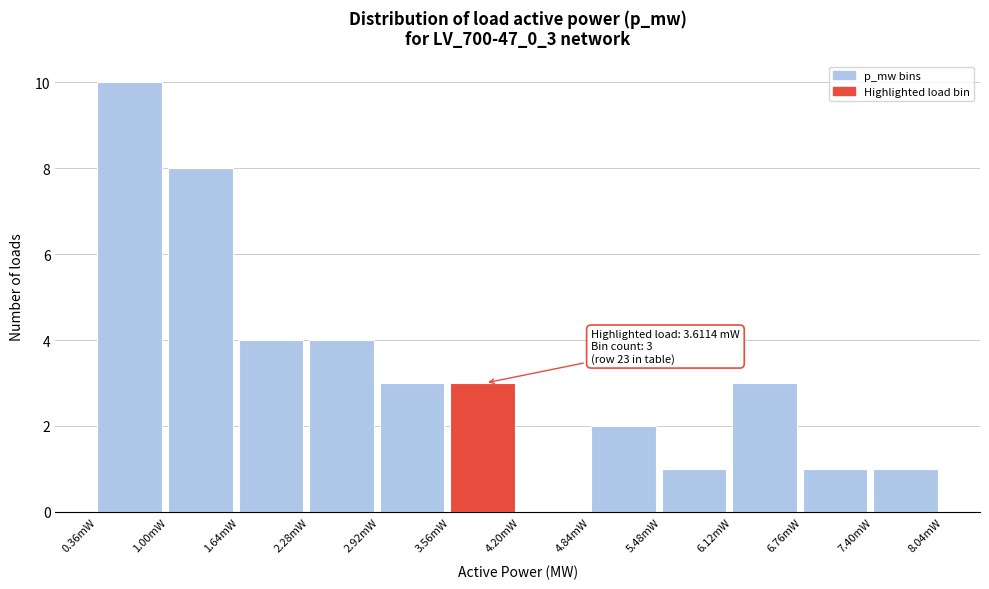

Reading left to right, list all the values displayed in this chart.

0.36mW=10	1.00mW=8	1.64mW=4	2.28mW=4	2.92mW=3	3.56mW=3	4.20mW=0	4.84mW=2	5.48mW=1	6.12mW=3	6.76mW=1	7.40mW=1